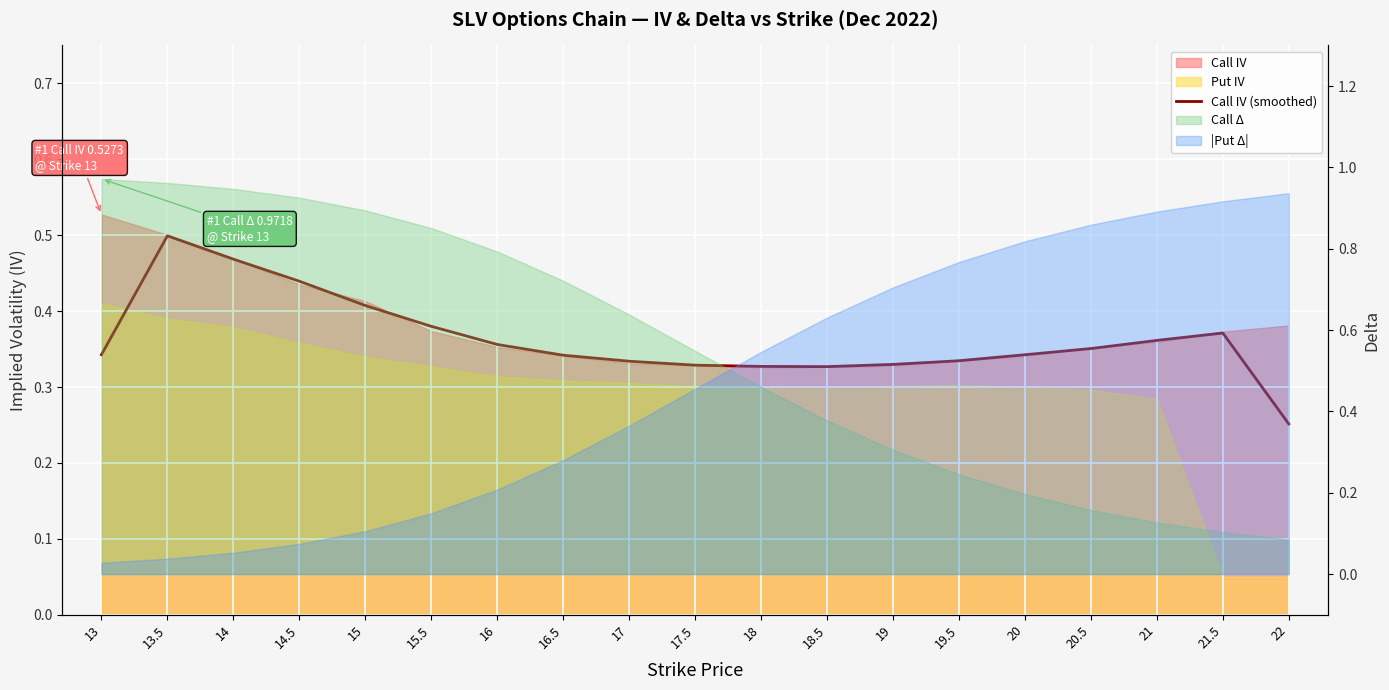

What is the label of the 4th point from the left?

14.5